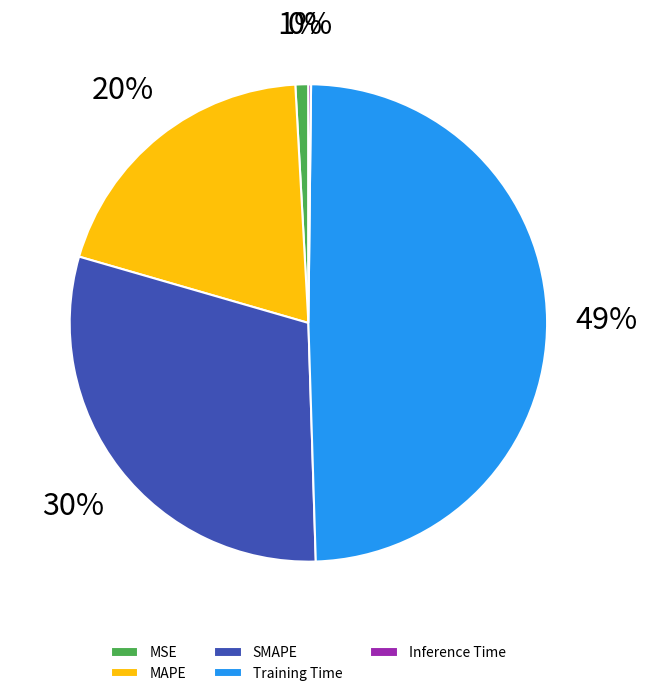

Between SMAPE and Training Time, which is larger?

Training Time